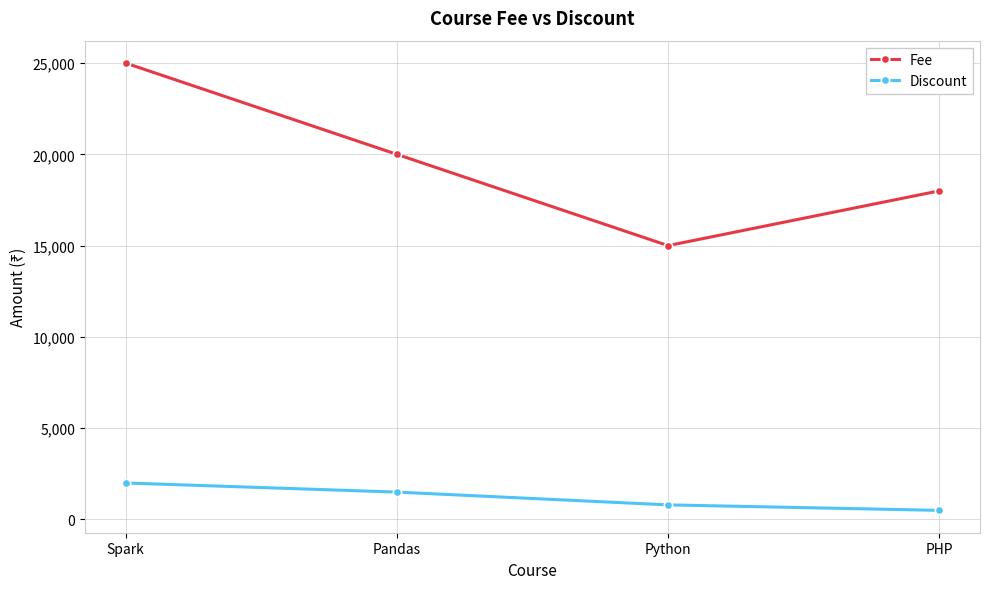

Is it true that Discount equals 800 at Python?

True